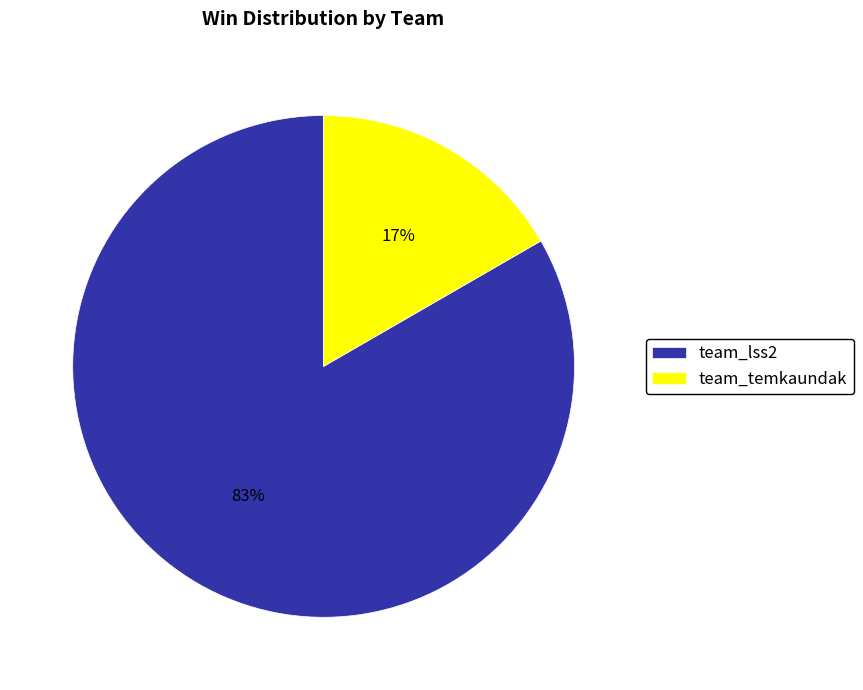

To the nearest percent, what is the combined percentage of team_lss2 and team_temkaundak?

100%